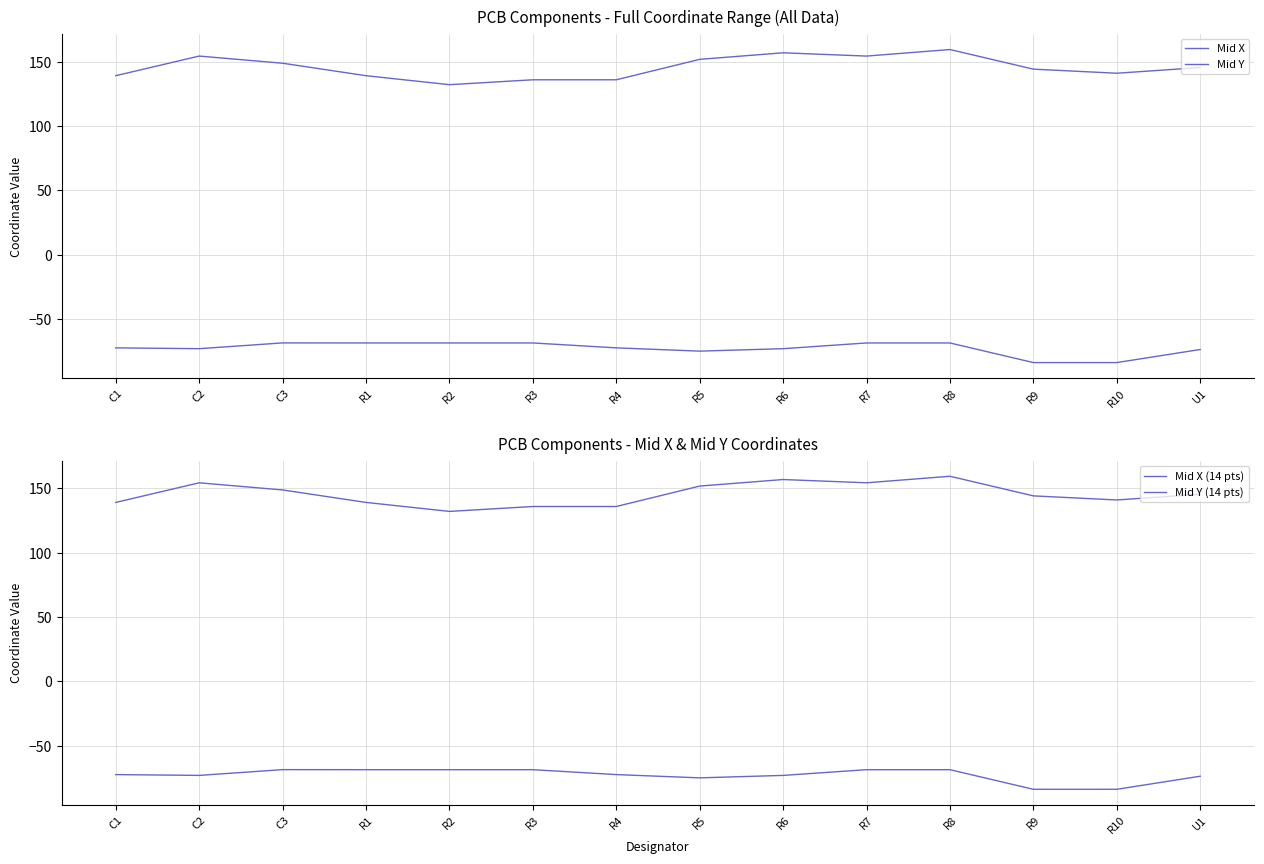

What is the label of the 7th point from the right?

R5